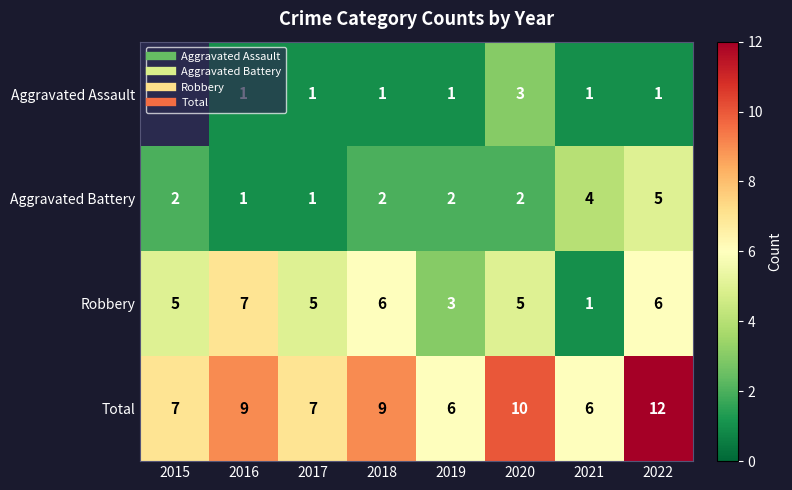

What is the sum of all Aggravated Battery values?

19.0